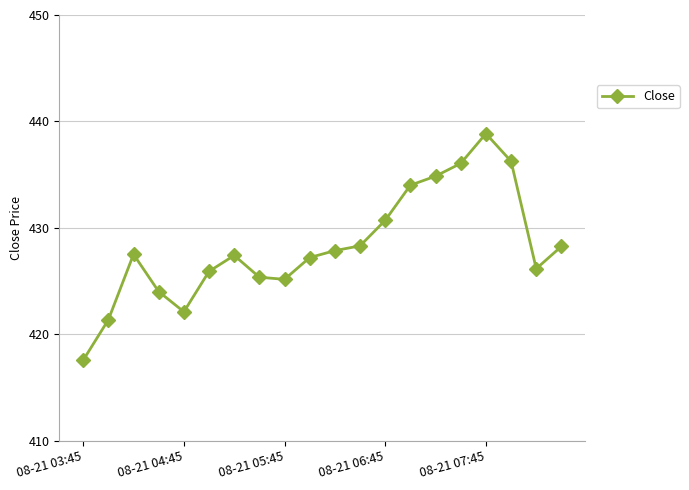

What is the value of the 2nd point from the left?

421.4